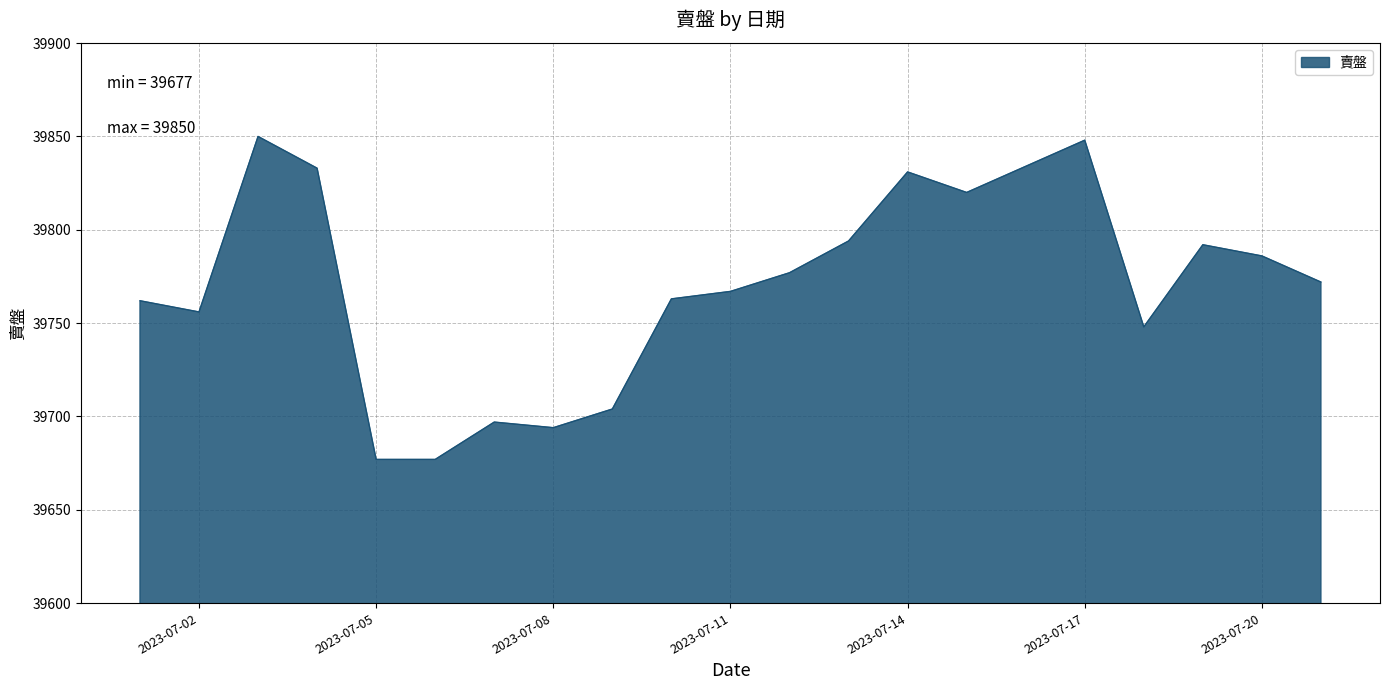

What is the greatest value displayed?

39850